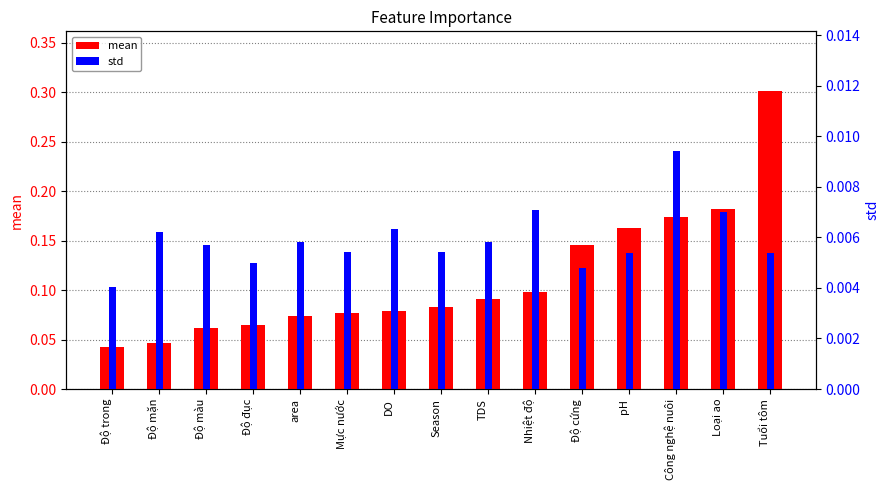

What is the difference between the maximum and minimum values in the mean series?

0.3